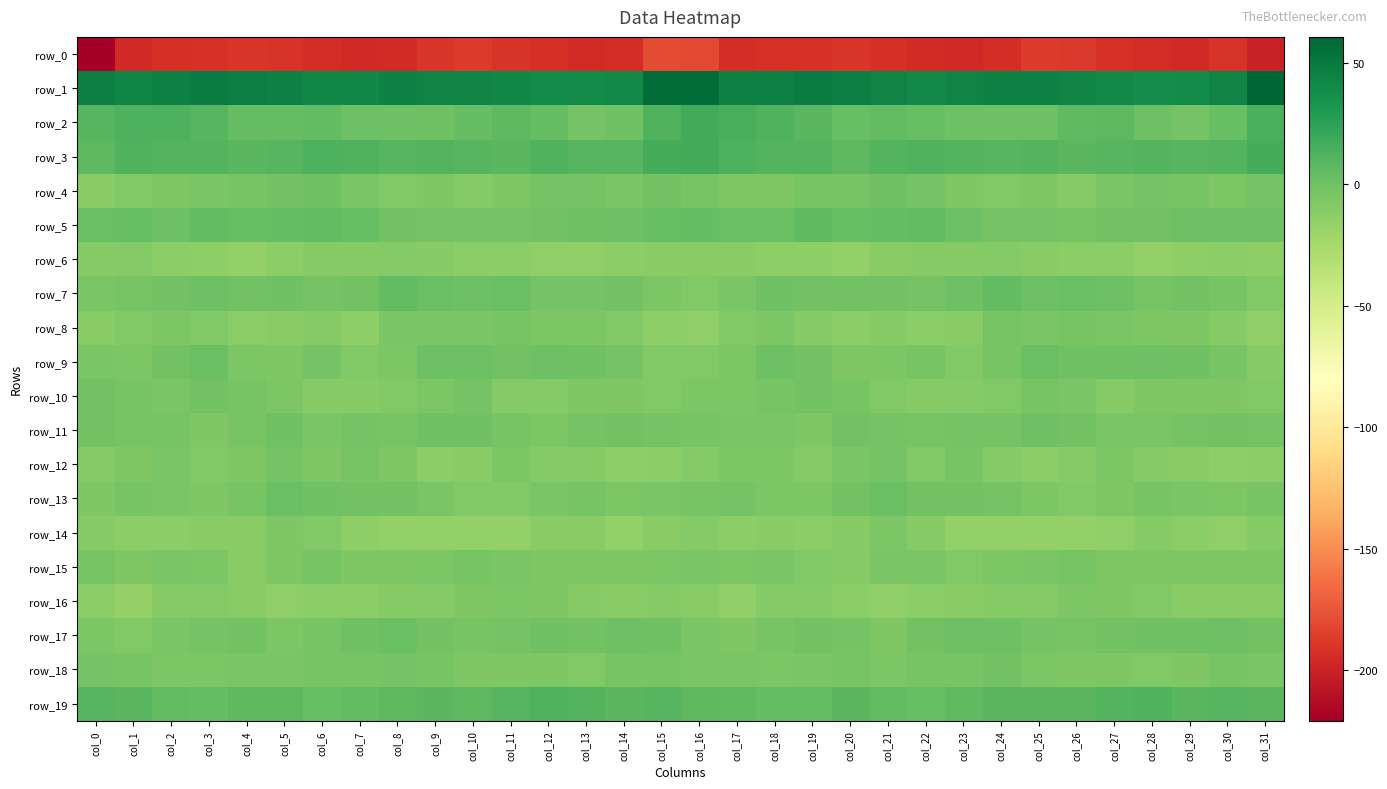

The value of row_14 at col_3 is -11.8. True or false?

True